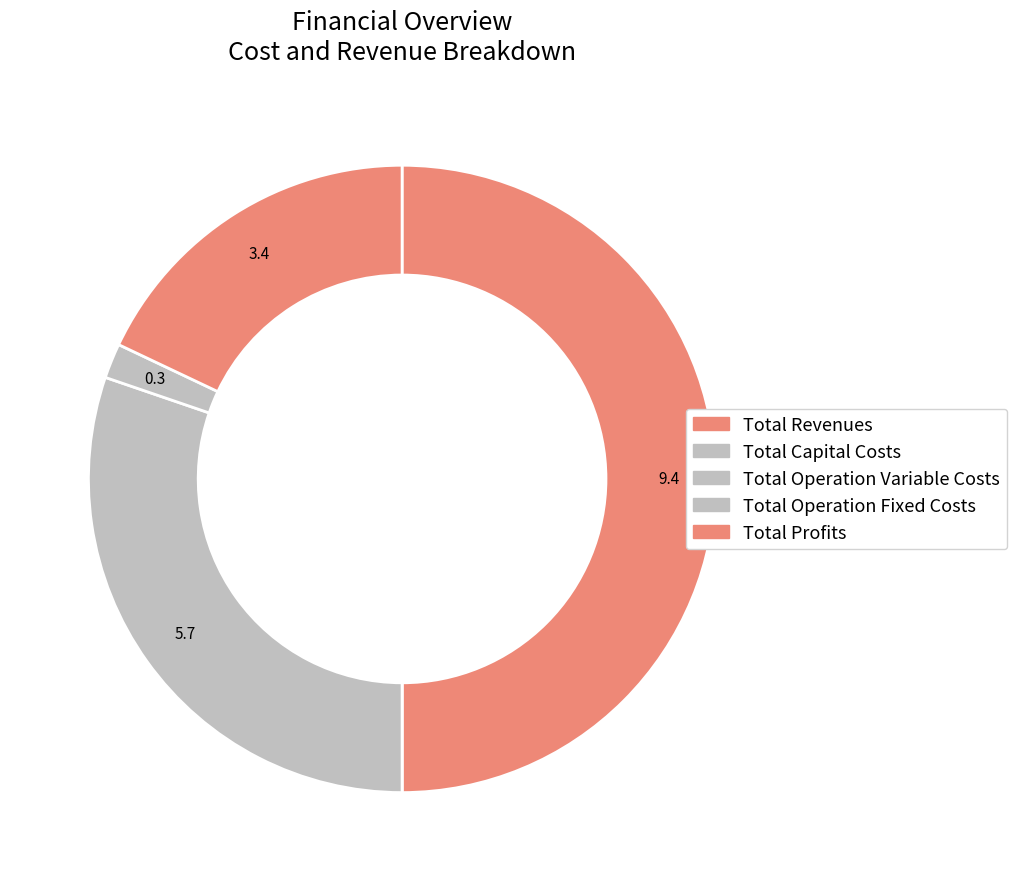

How many slices are in this pie chart?

5